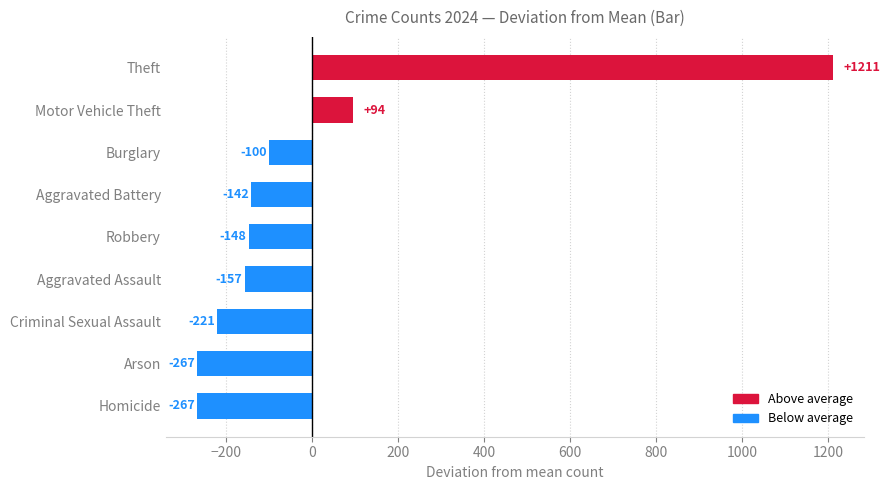

At which label is the value closest to 471?

Motor Vehicle Theft